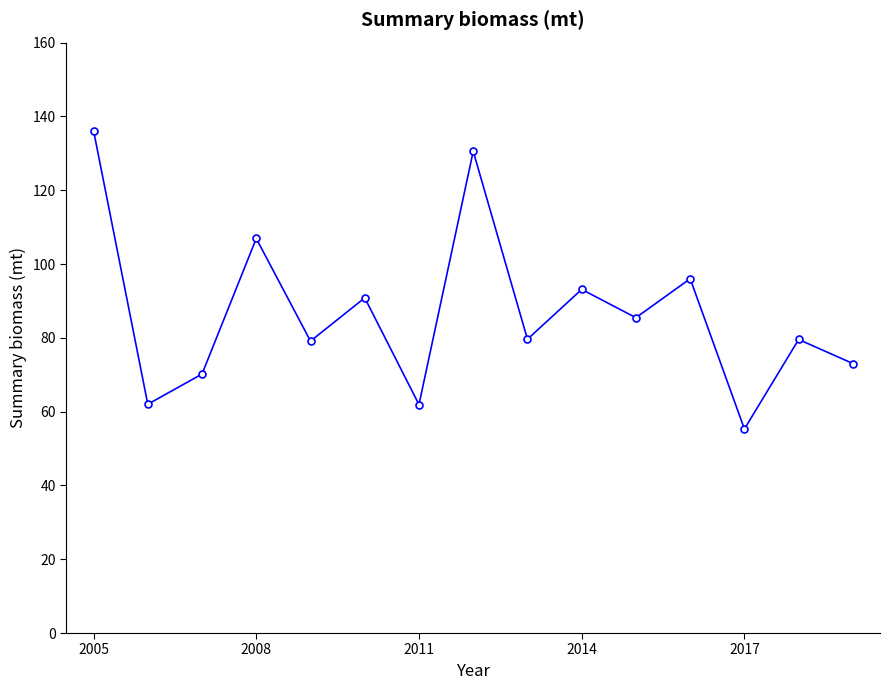

What is the difference between the maximum and minimum values?

80.8